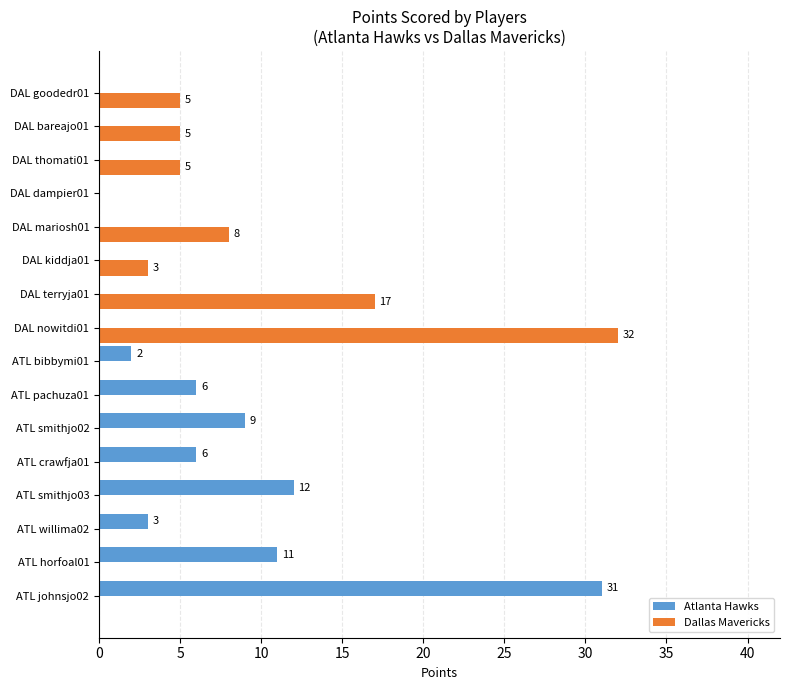

At which label does Dallas Mavericks reach its peak?

DAL nowitdi01